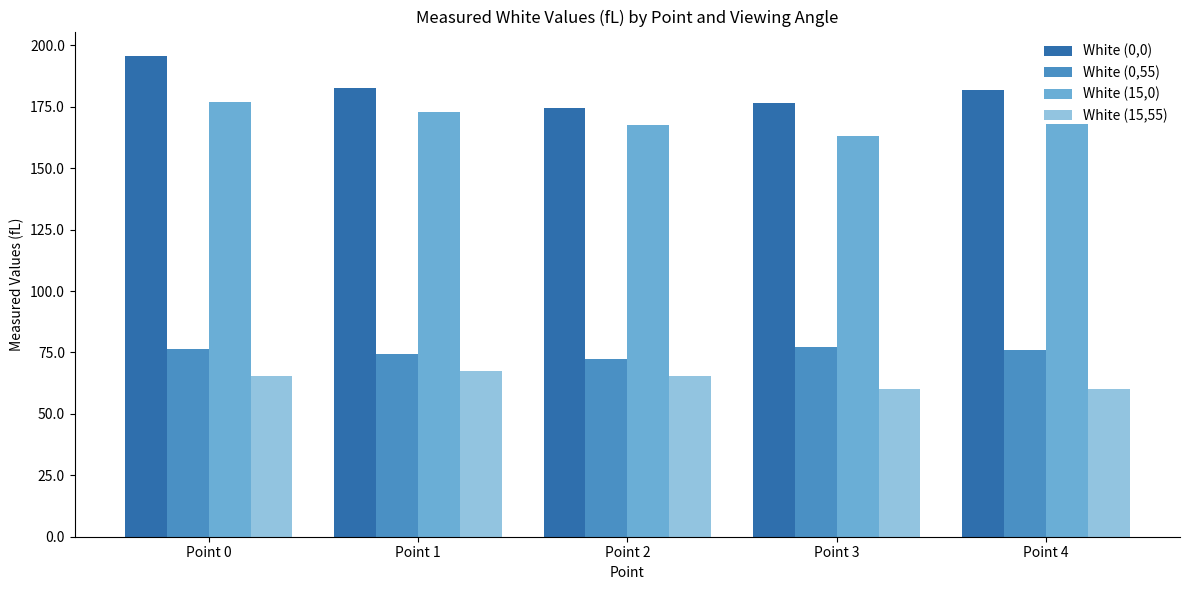

Are the bars horizontal?

No